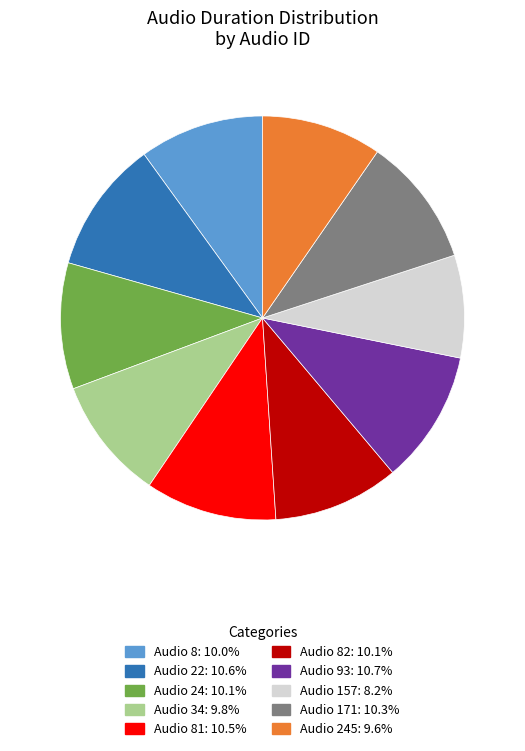

Is there a majority slice in this chart?

No